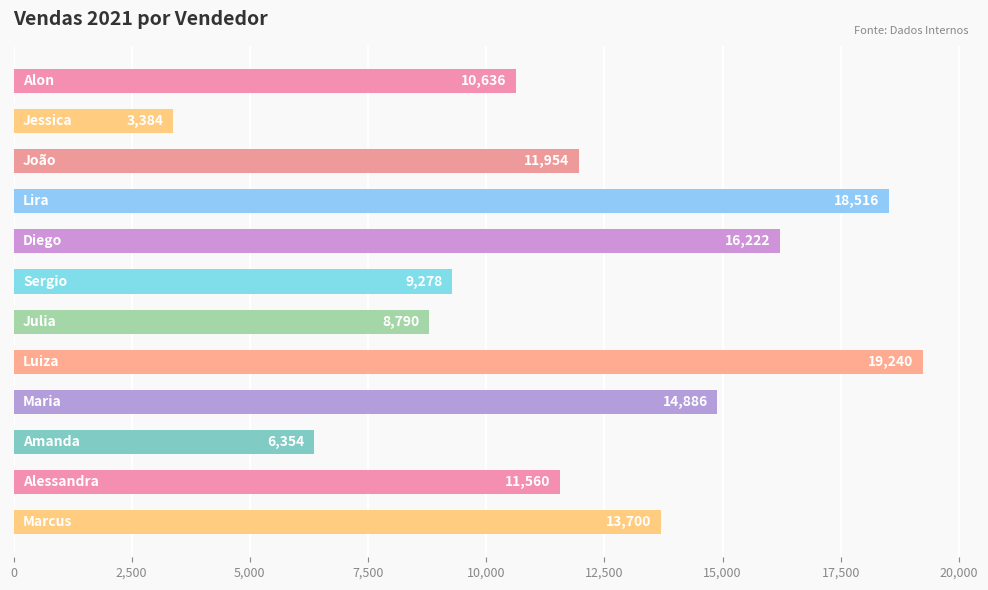

What is the value of the 2nd bar from the top?

3384